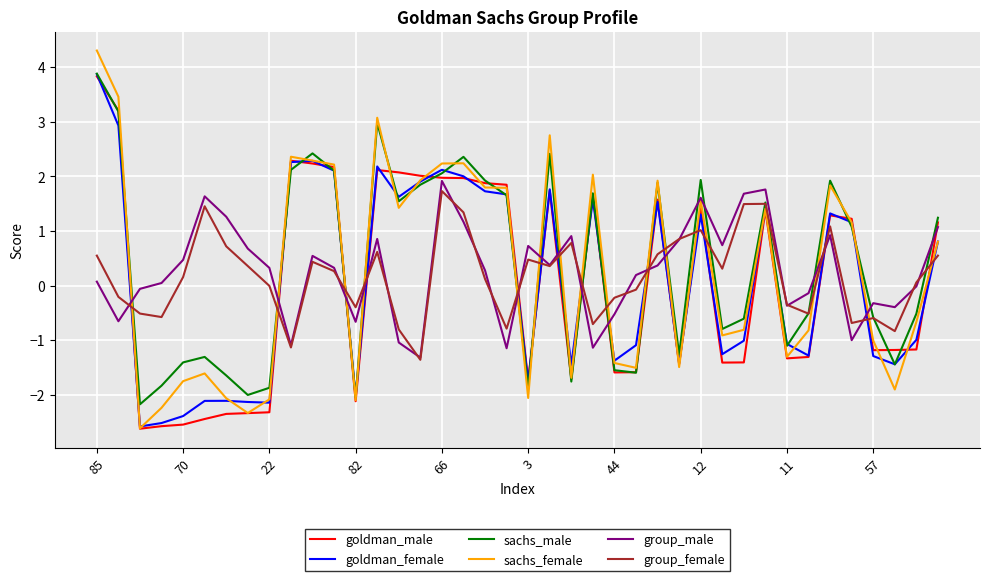

True or false: sachs_female has more than 2 interior local peaks.

True